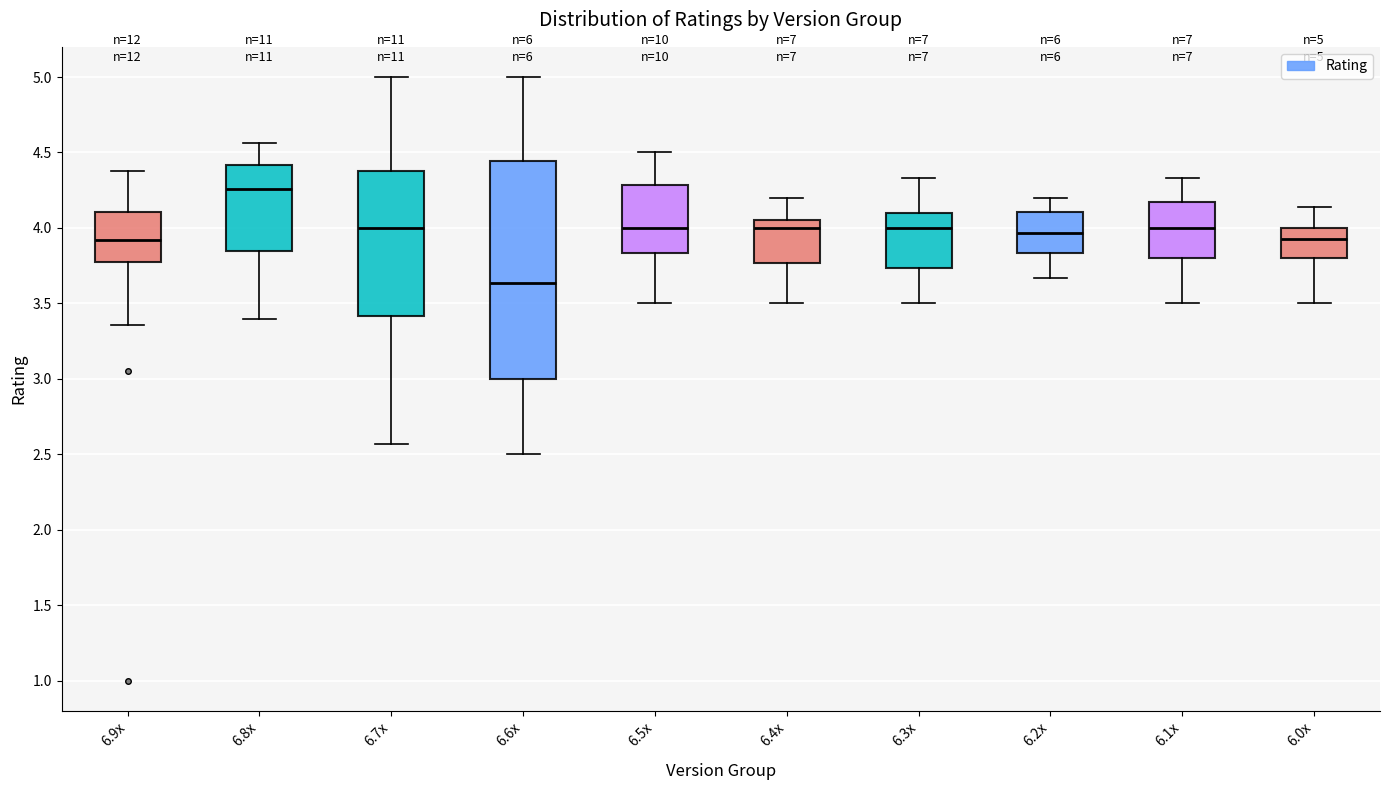

Comparing the boxes themselves (not the whiskers), which one is the tallest?

6.6x